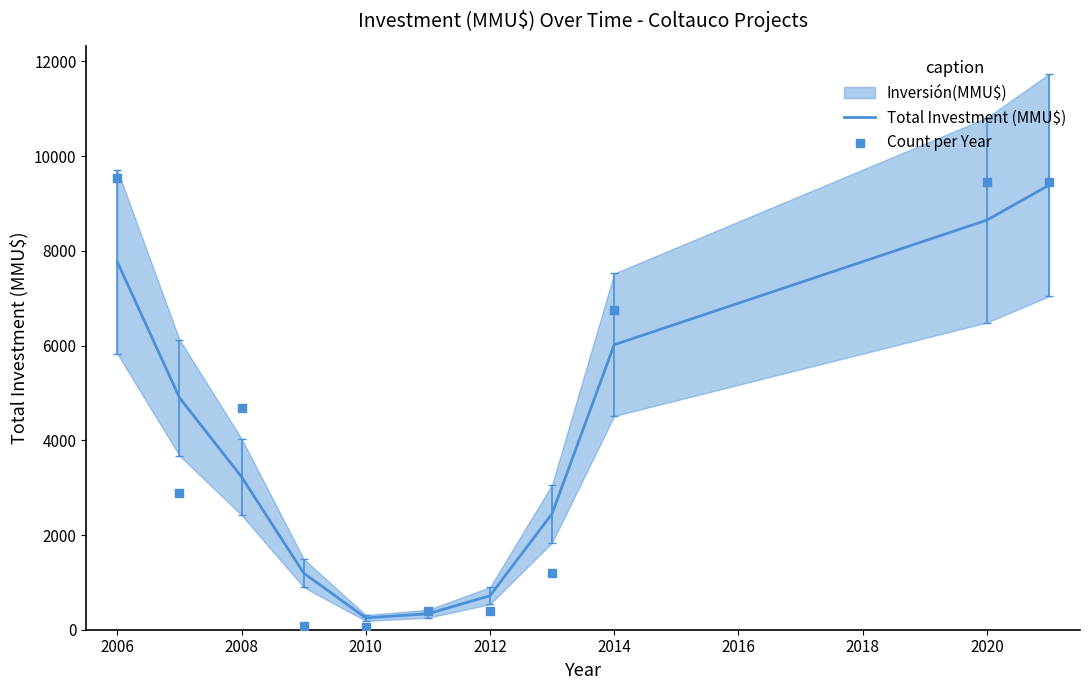

True or false: Total Investment (MMU$) has a value of 1267.2 at 2014.

False